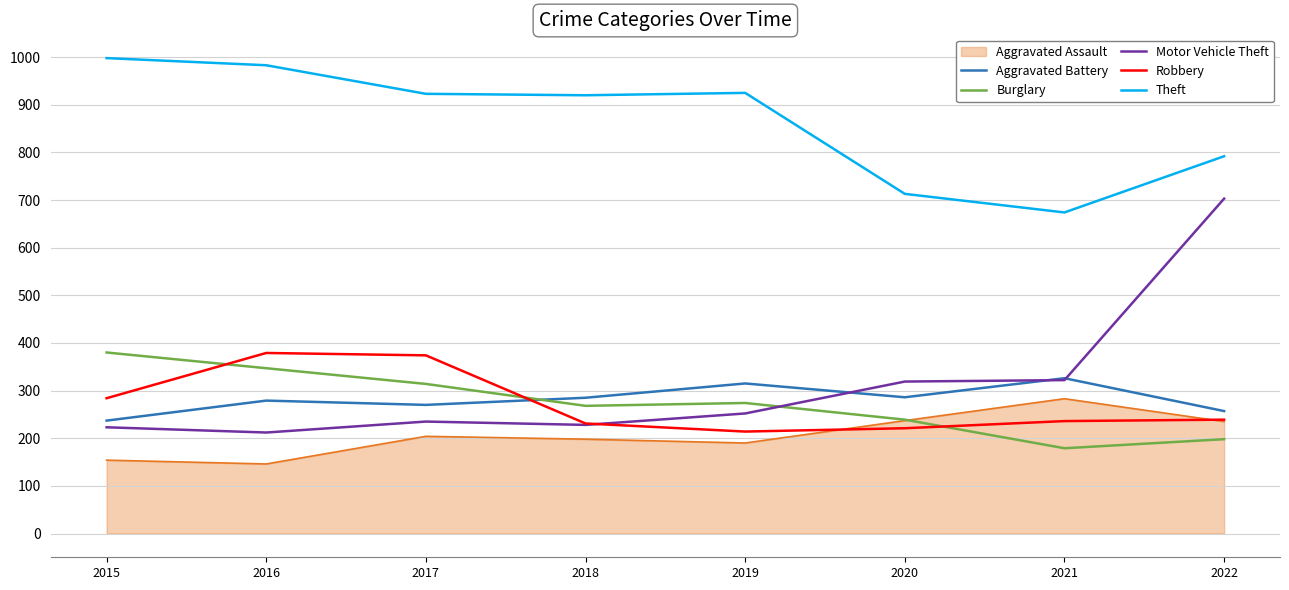

What is the difference between the highest and lowest values at 2019?

735